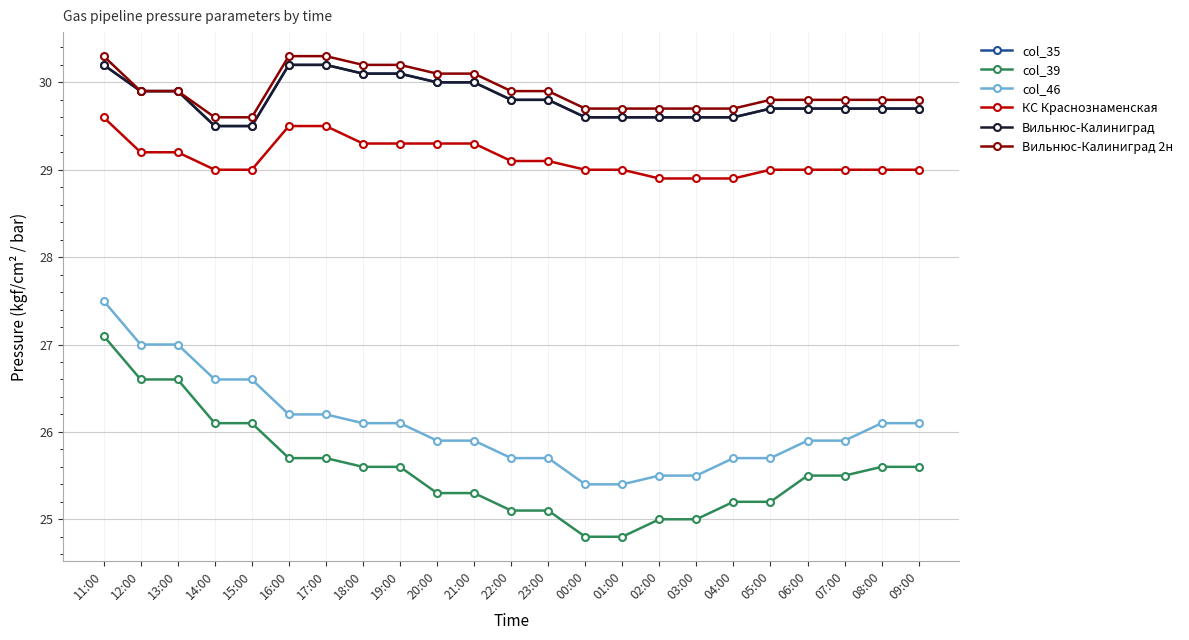

At which label does Вильнюс-Калиниград reach its minimum?

14:00